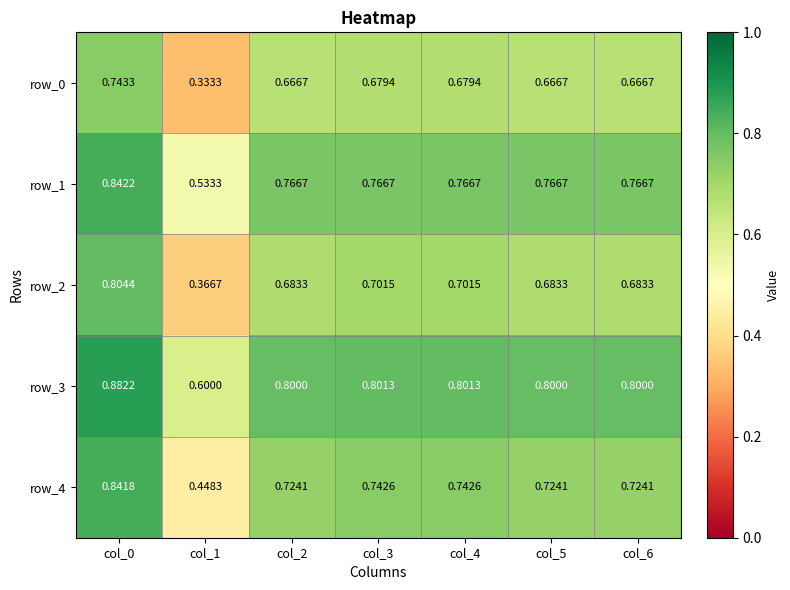

Is the value of row_3 at col_1 greater than the value of row_1 at col_4?

No